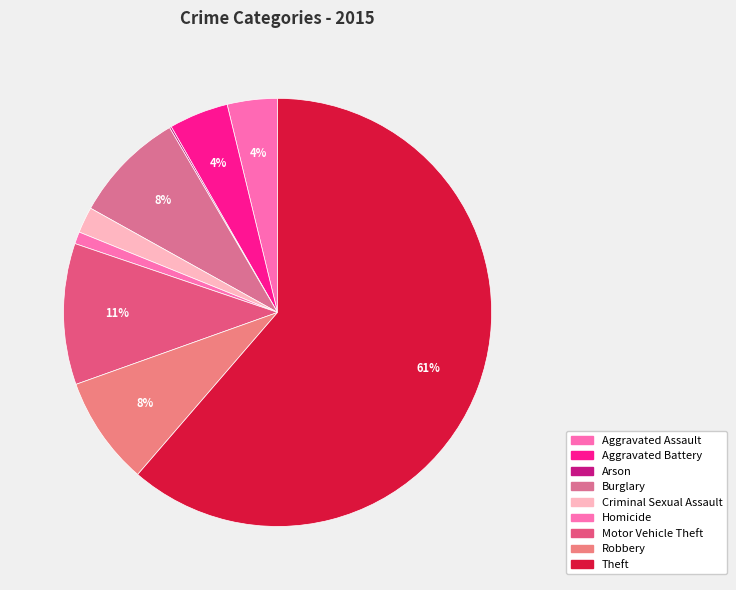

To the nearest percent, what portion does Motor Vehicle Theft represent?

11%